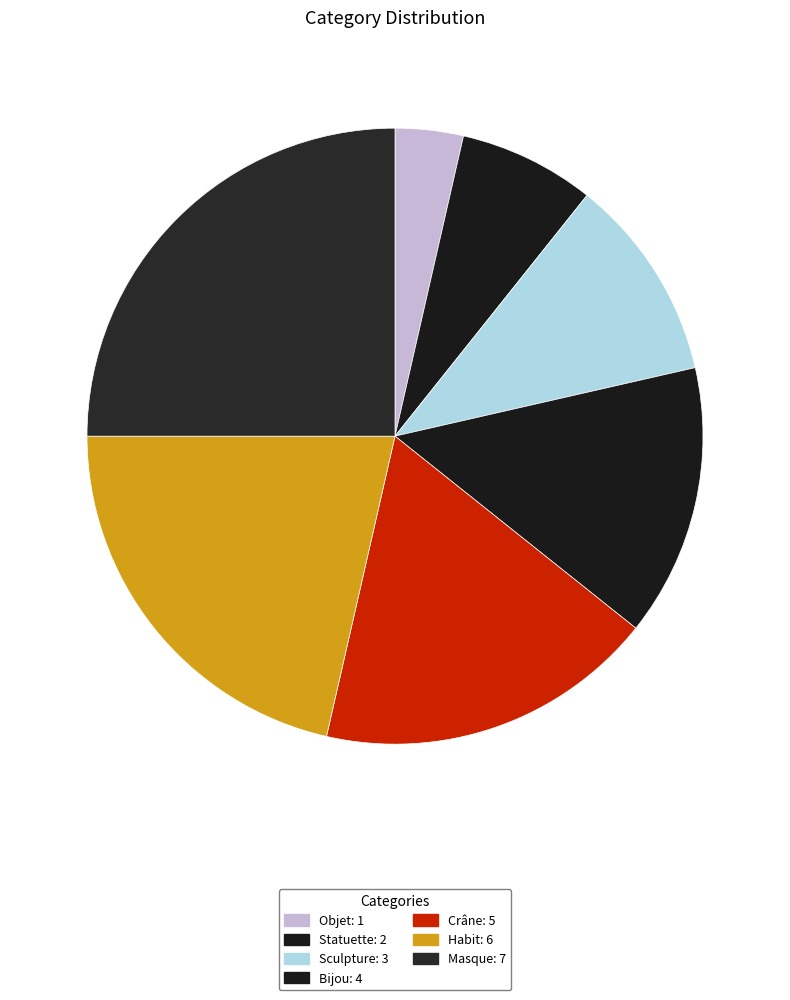

To the nearest percent, what is the difference between the Crâne and Sculpture slice percentages?

7%